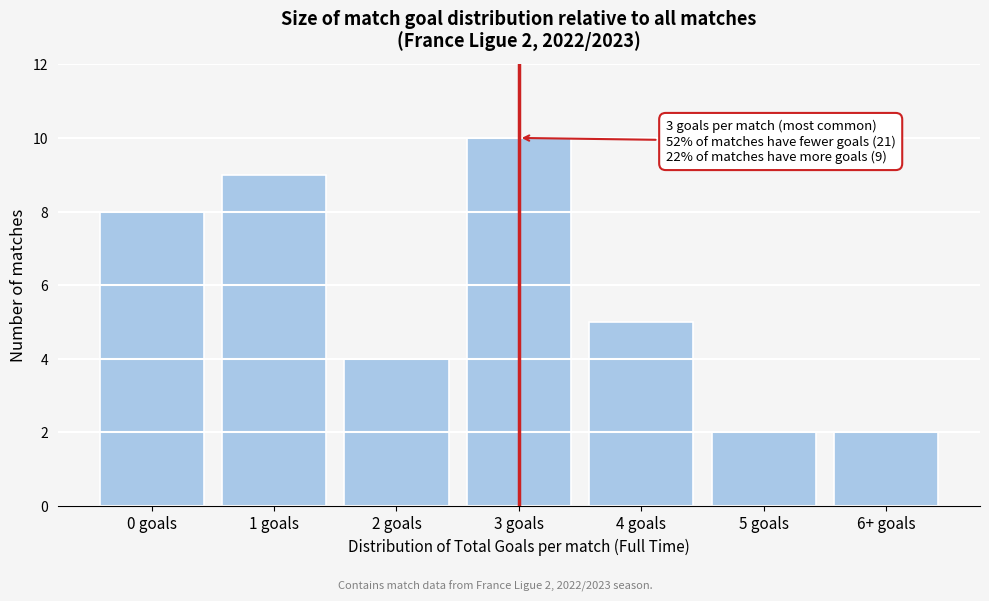

Reading left to right, extract all data points from this chart.

8	9	4	10	5	2	2